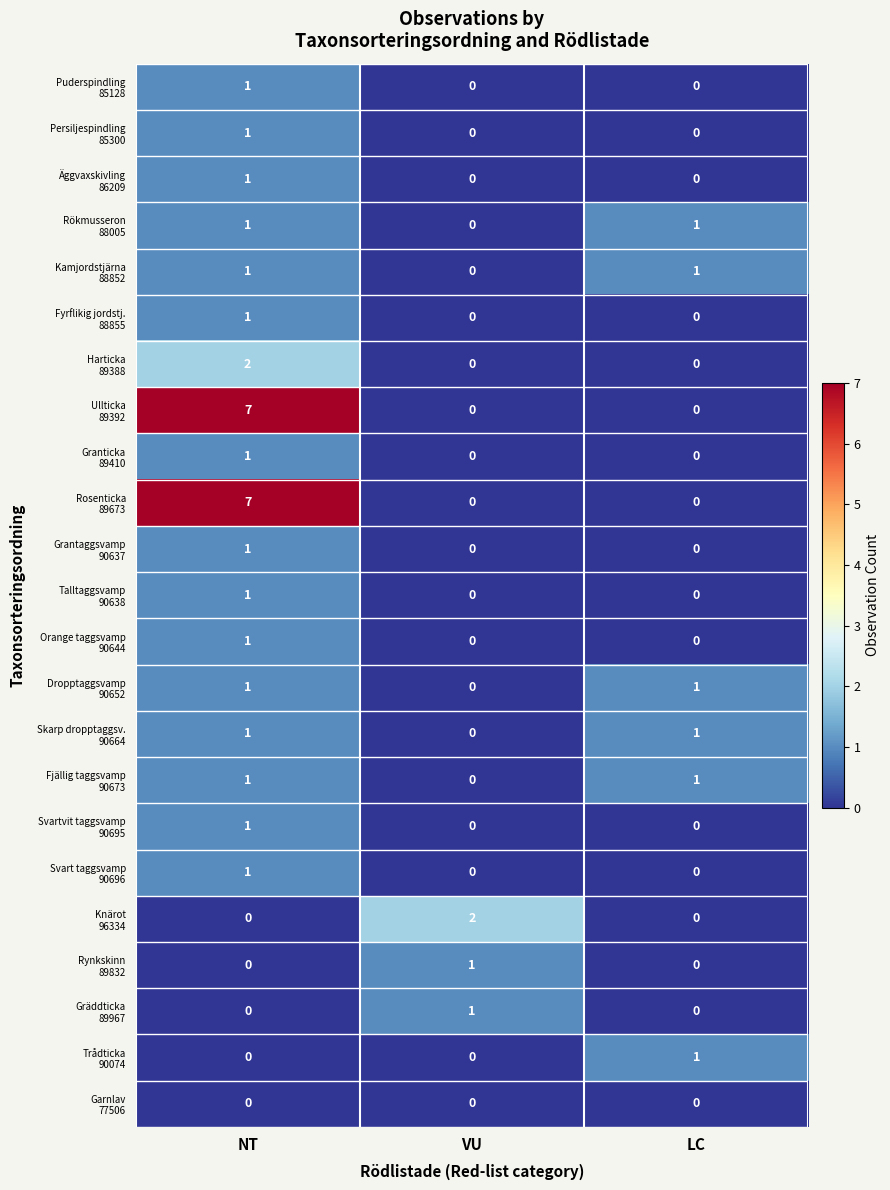

What is the total value across all series at NT?

31